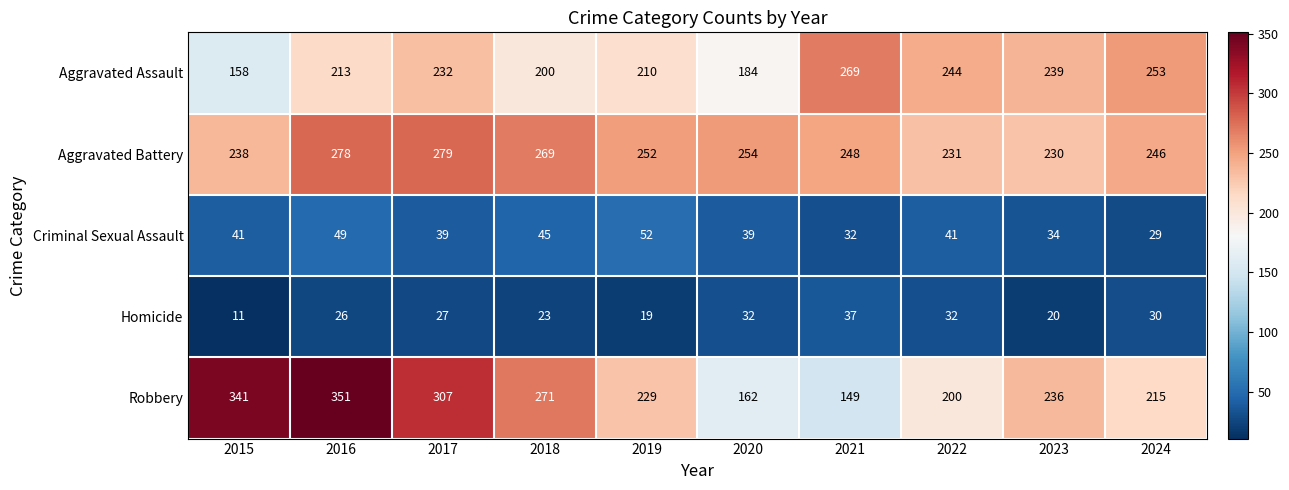

Which category has the lowest value in the Criminal Sexual Assault series?

2024